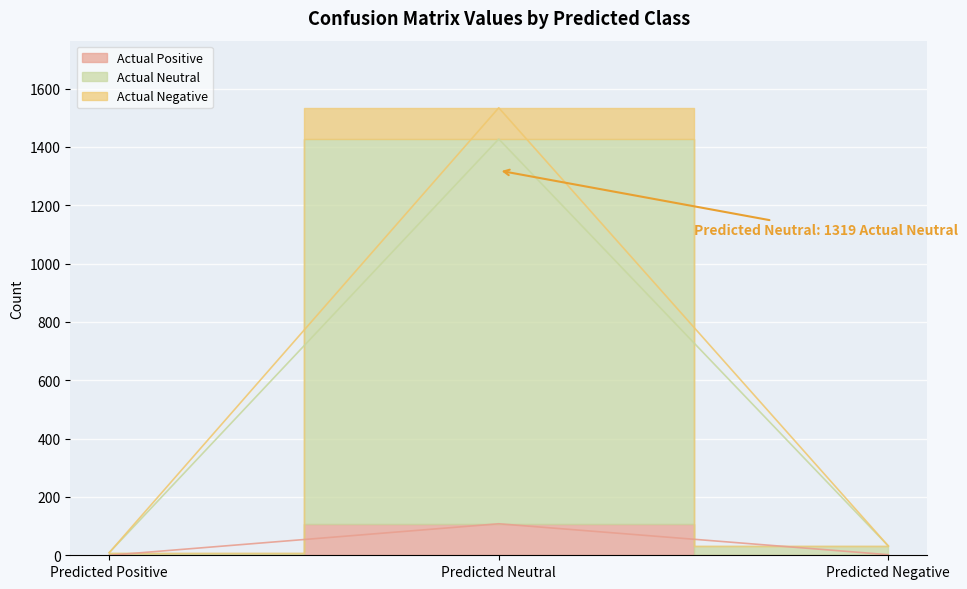

At how many categories does at least one series exceed 1063?

1